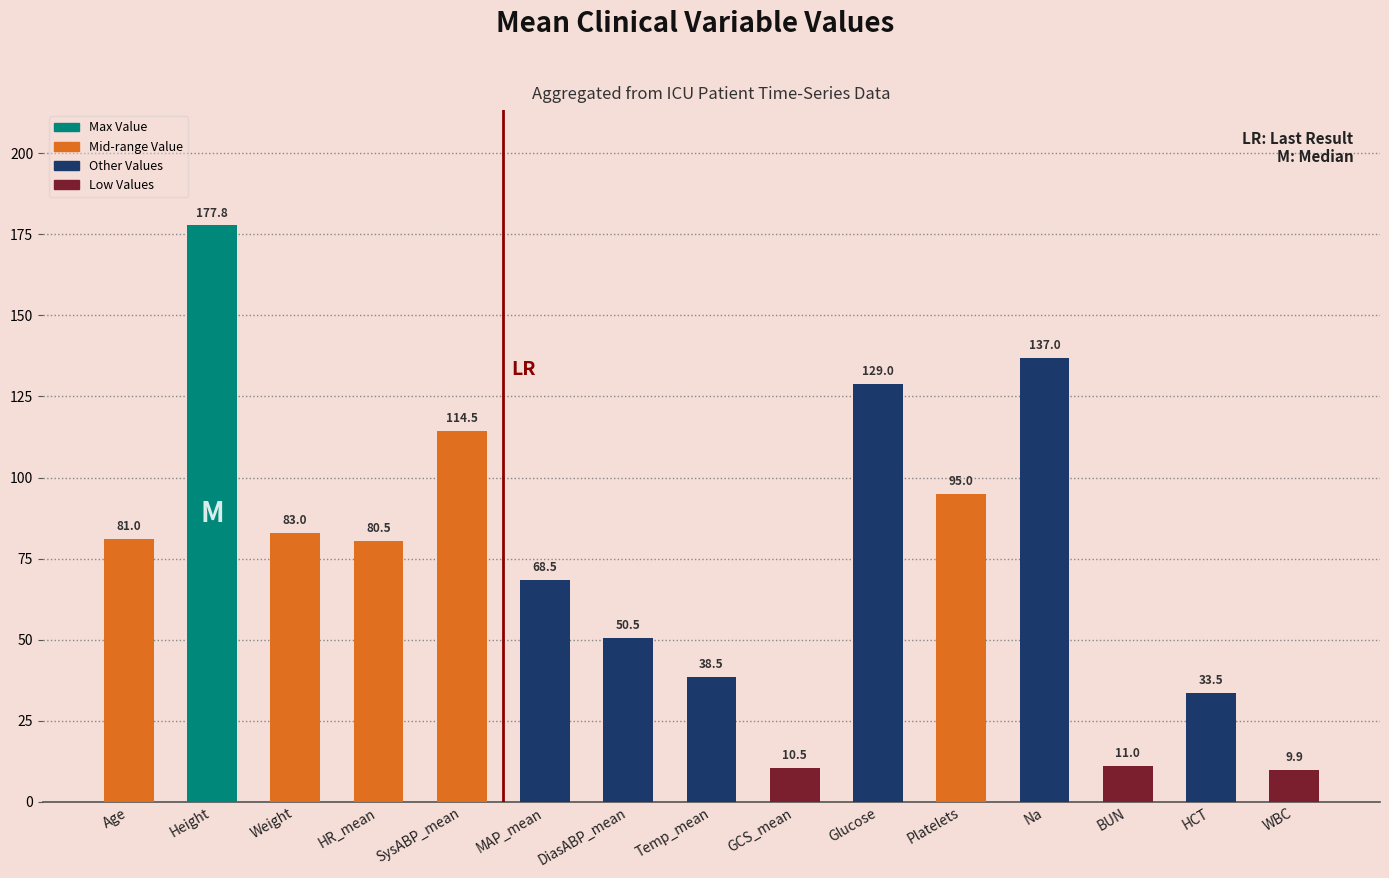

What is the average value?

74.7